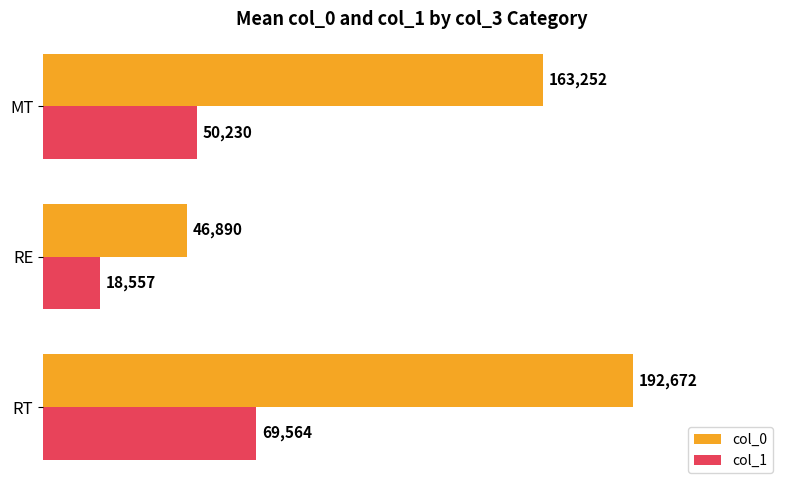

Which series has the largest total across all categories?

col_0